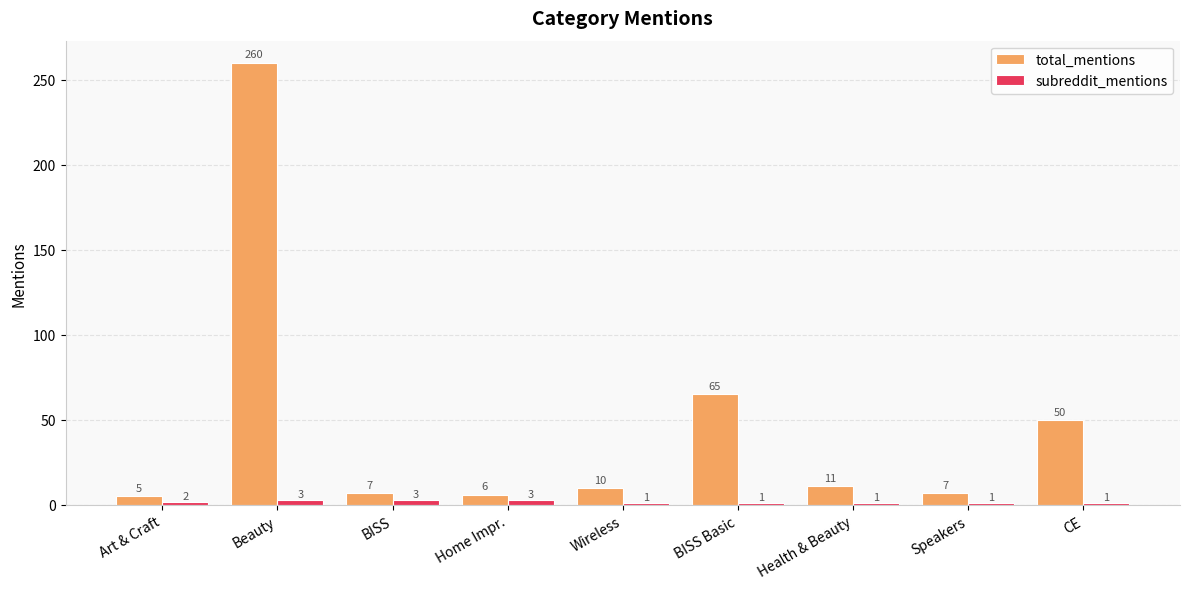

Where is total_mentions nearest to the value 132?

BISS Basic